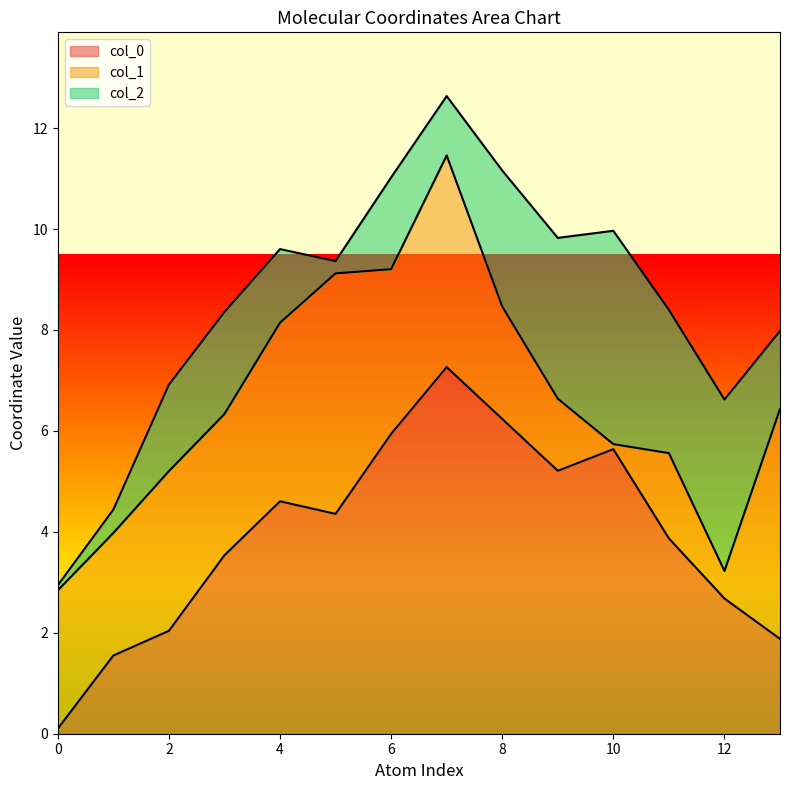

Count the number of categories in the chart.

14